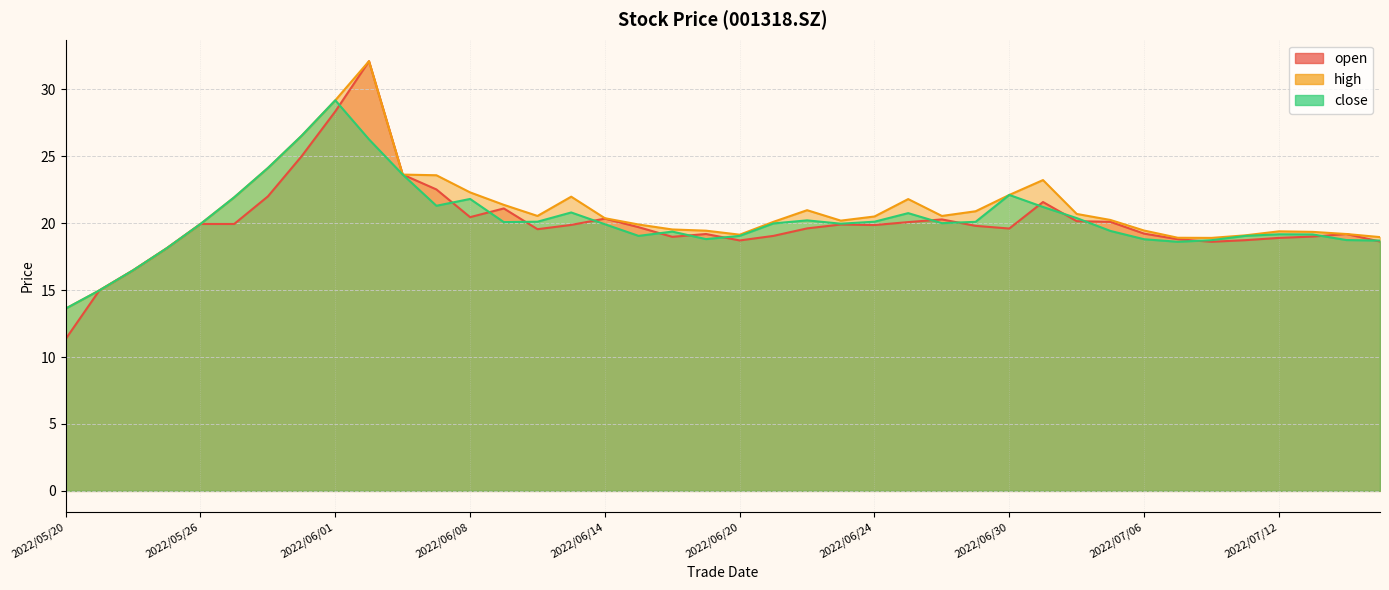

Where is open nearest to the value 21?

2022/06/09